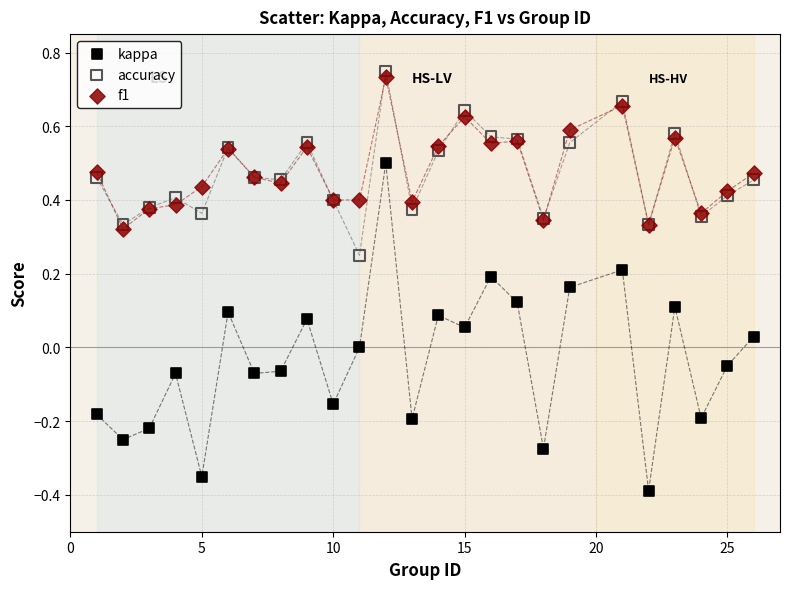

Which series reaches the maximum Y coordinate?

accuracy